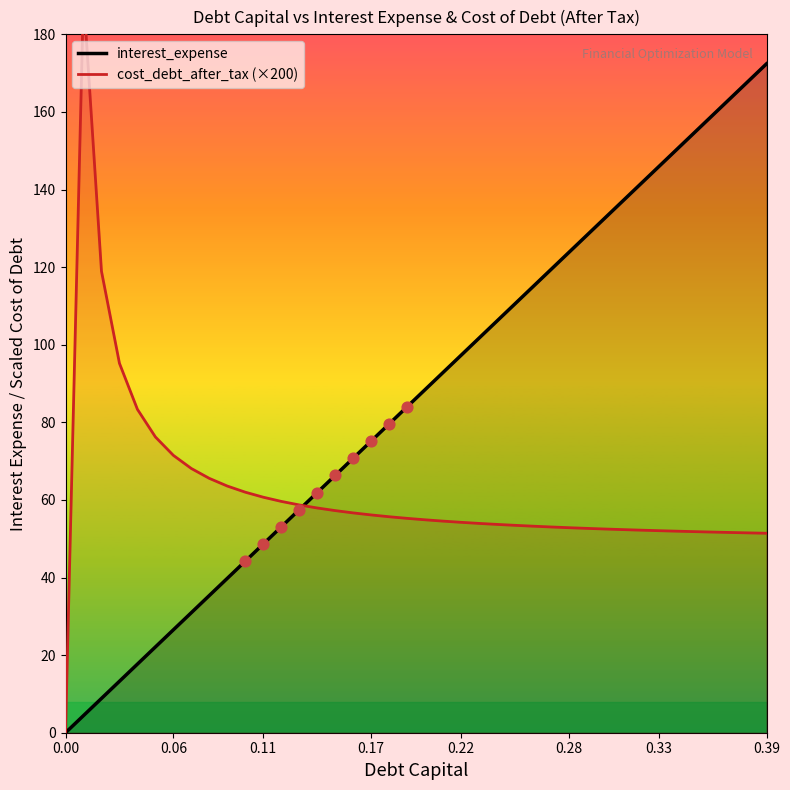

At how many categories does at least one series exceed 39?

39